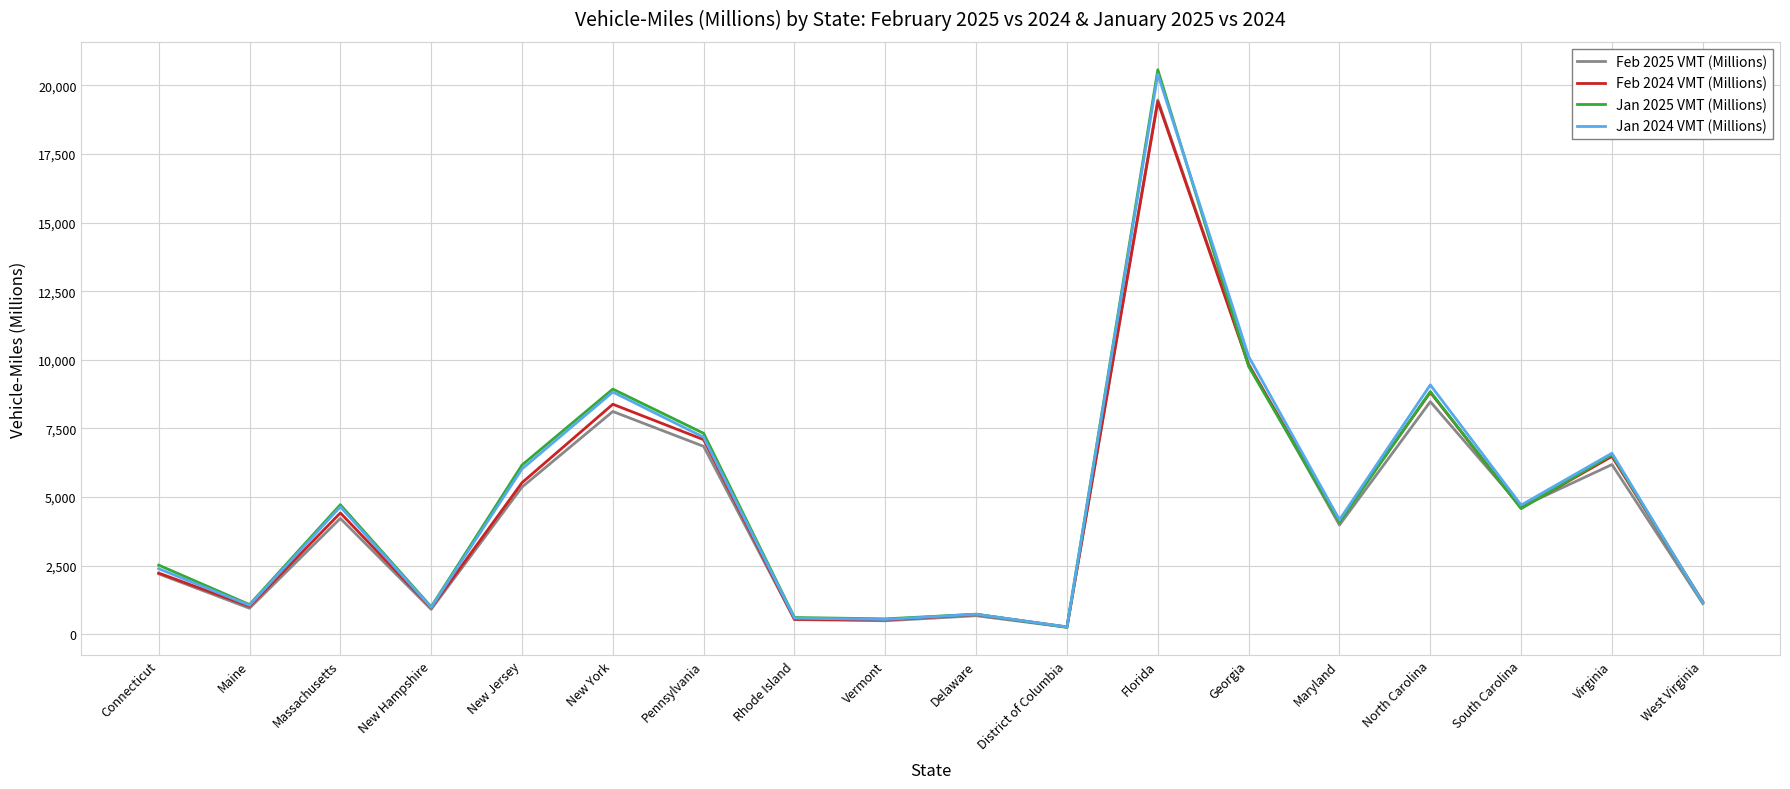

At which category is the sum across all series the highest?

Florida